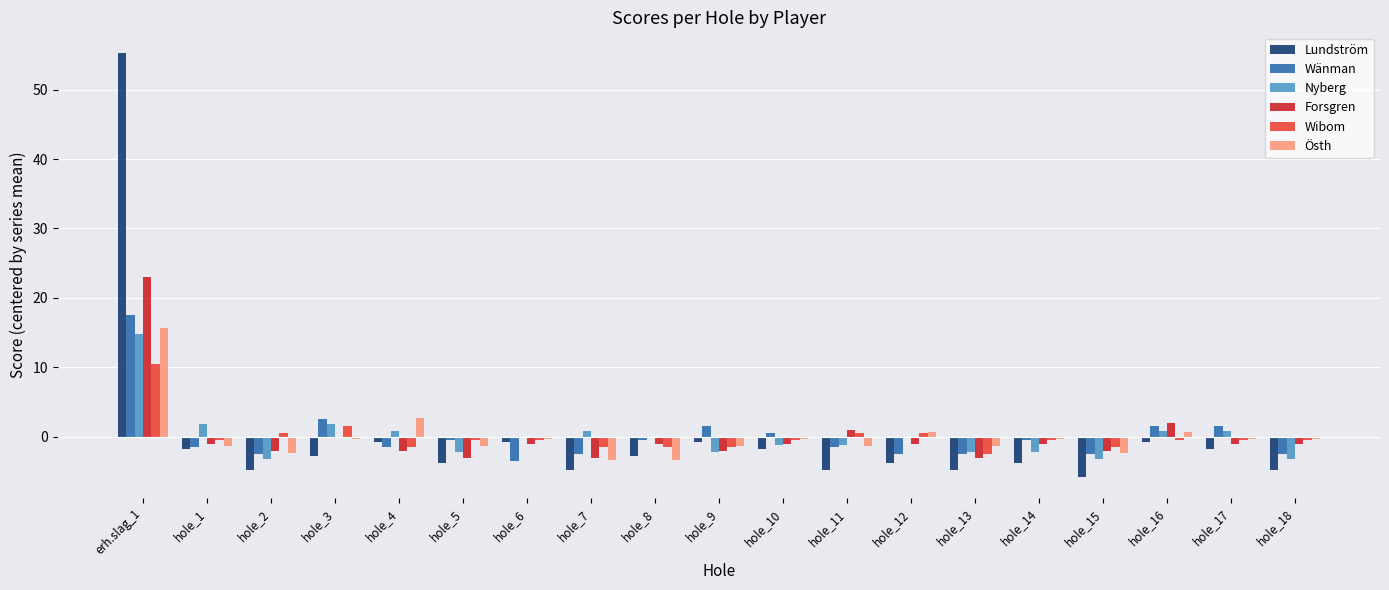

Are the bars grouped side by side (vs. stacked)?

Yes